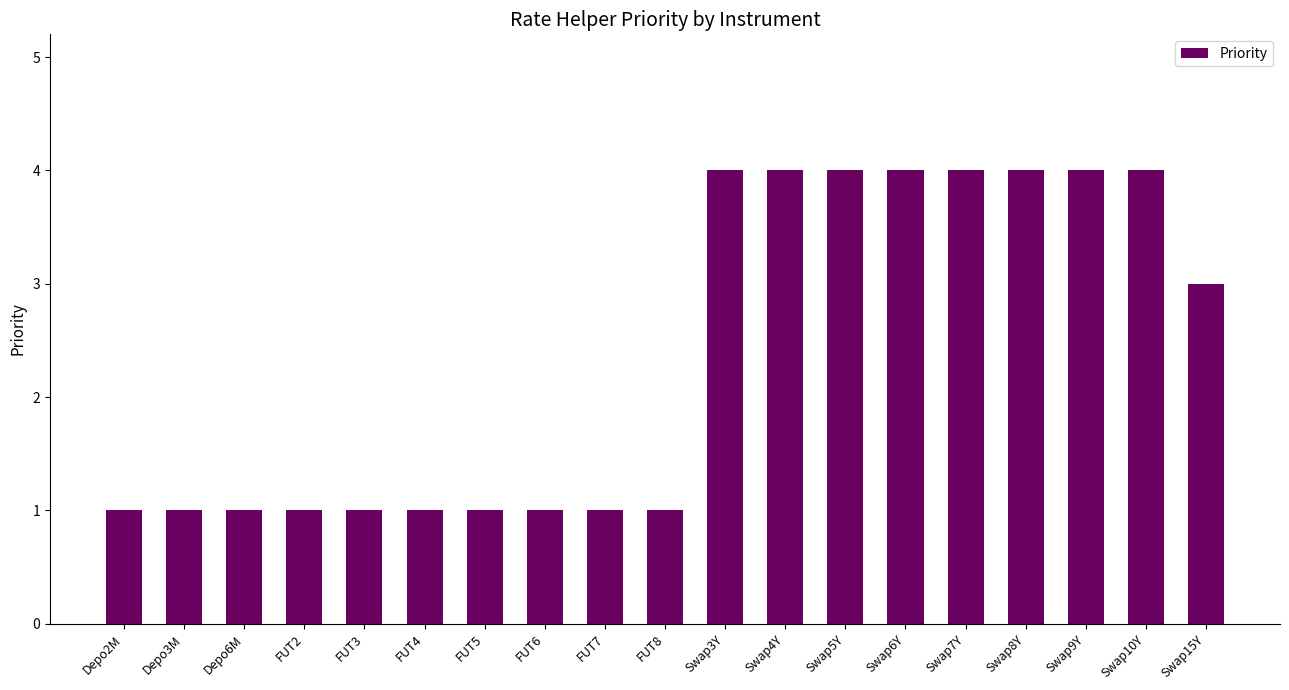

What is the sum of the values at Swap3Y and FUT3?

5